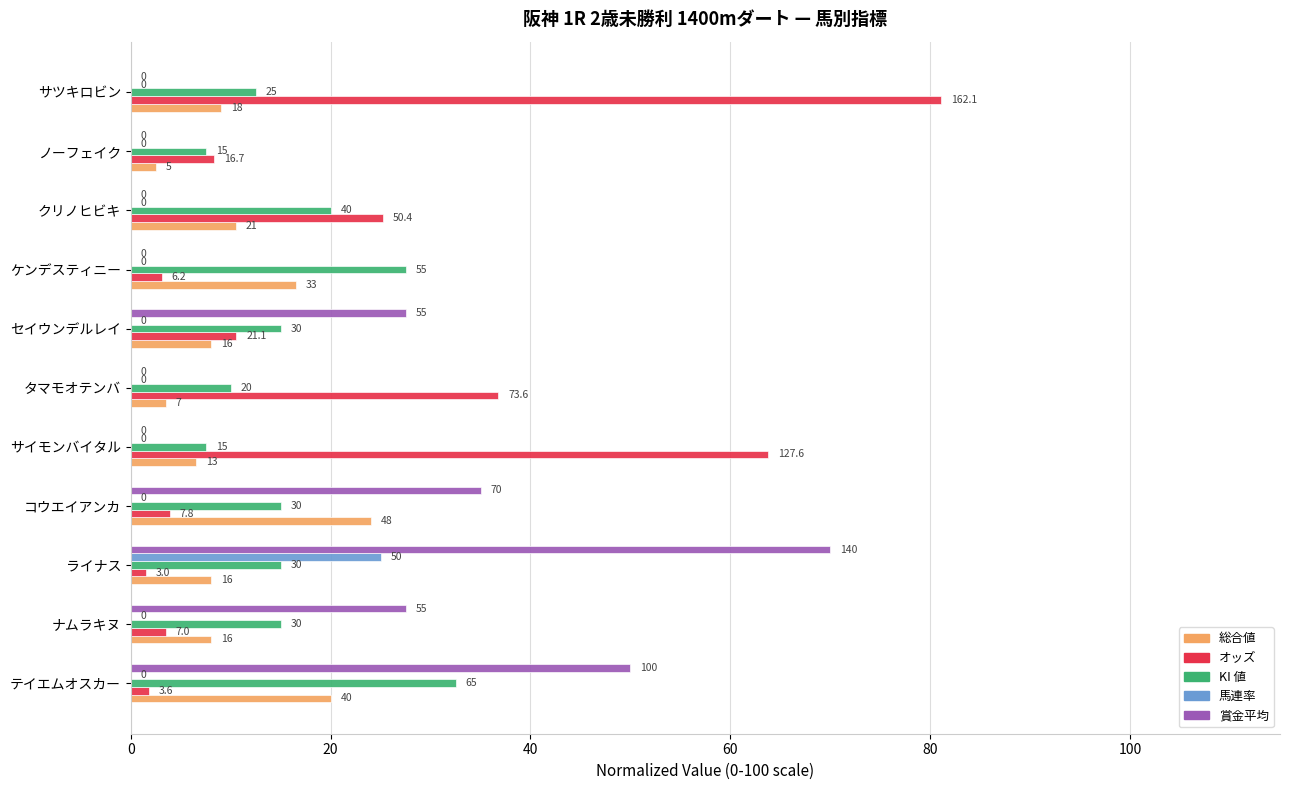

What are all the series names shown in the legend?

総合値, オッズ, KI 値, 馬連率, 賞金平均